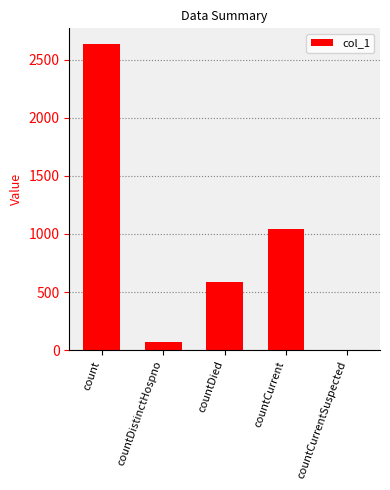

Between countDistinctHospno and countCurrent, which is larger?

countCurrent